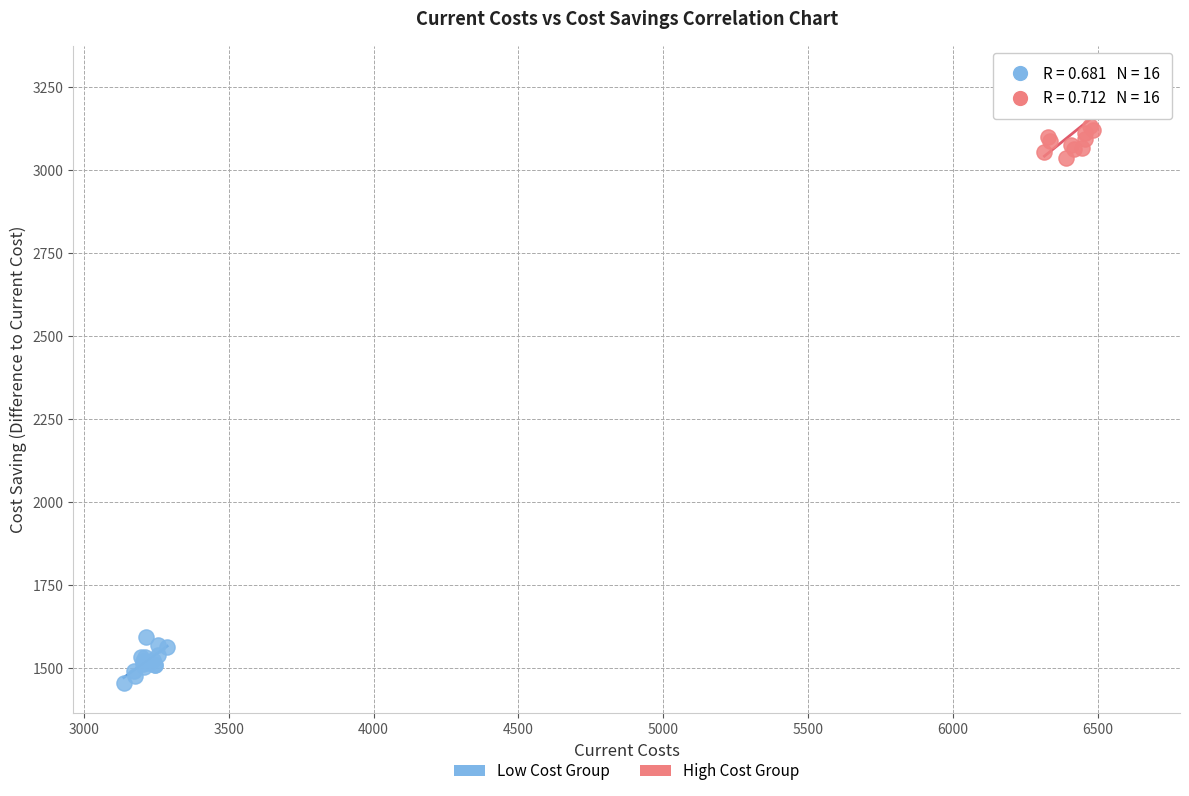

Which series reaches the maximum Y coordinate?

High Cost Group